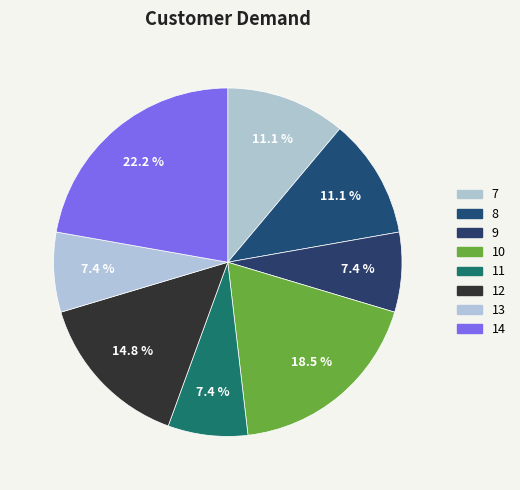

Which category has the smallest portion of the pie?

9